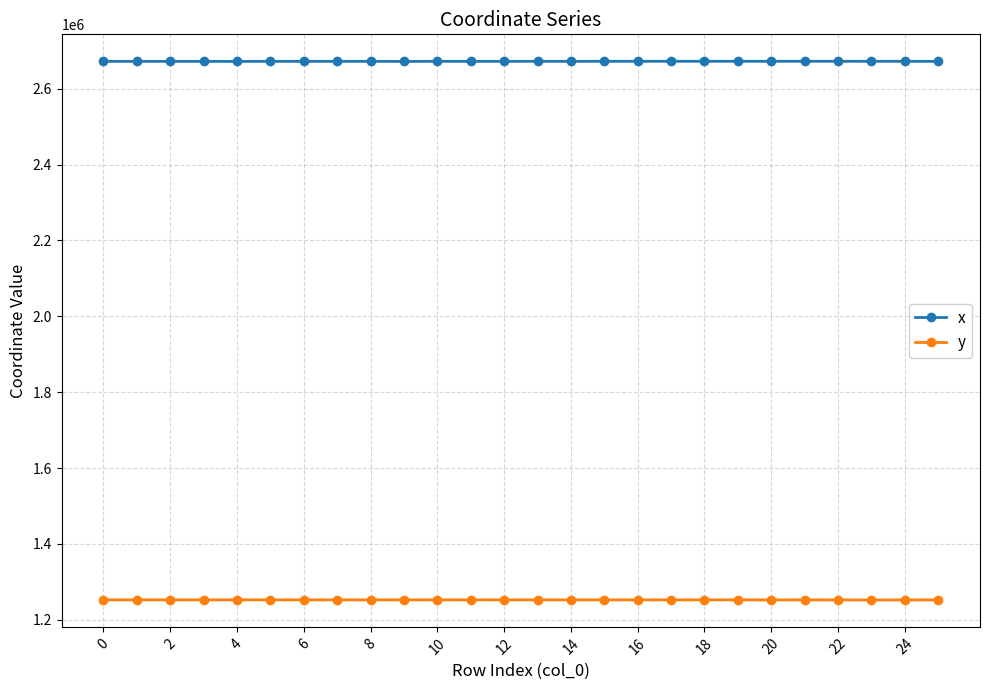

True or false: x has more than 1 points higher than both neighbors.

True